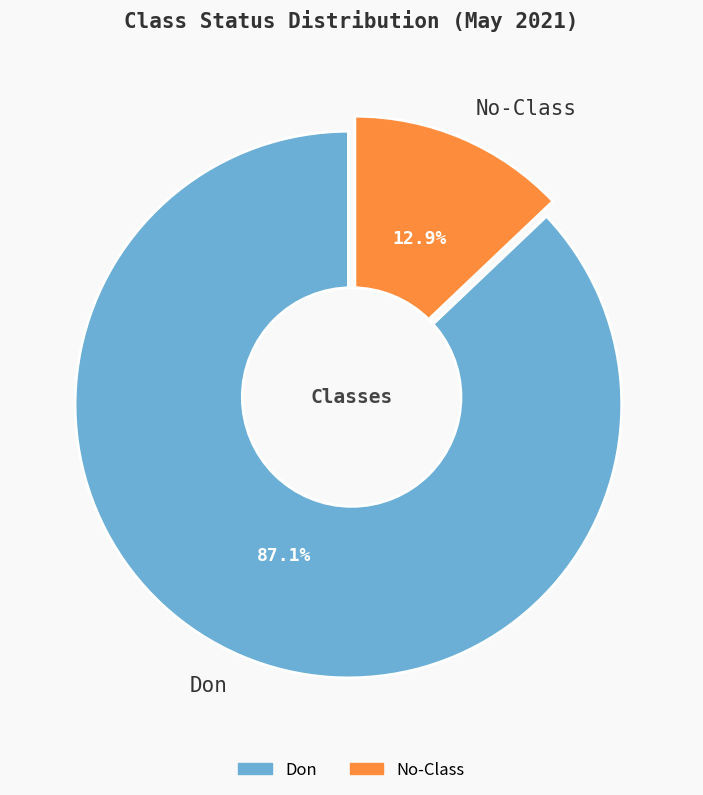

True or false: Don accounts for 79% of the total.

False